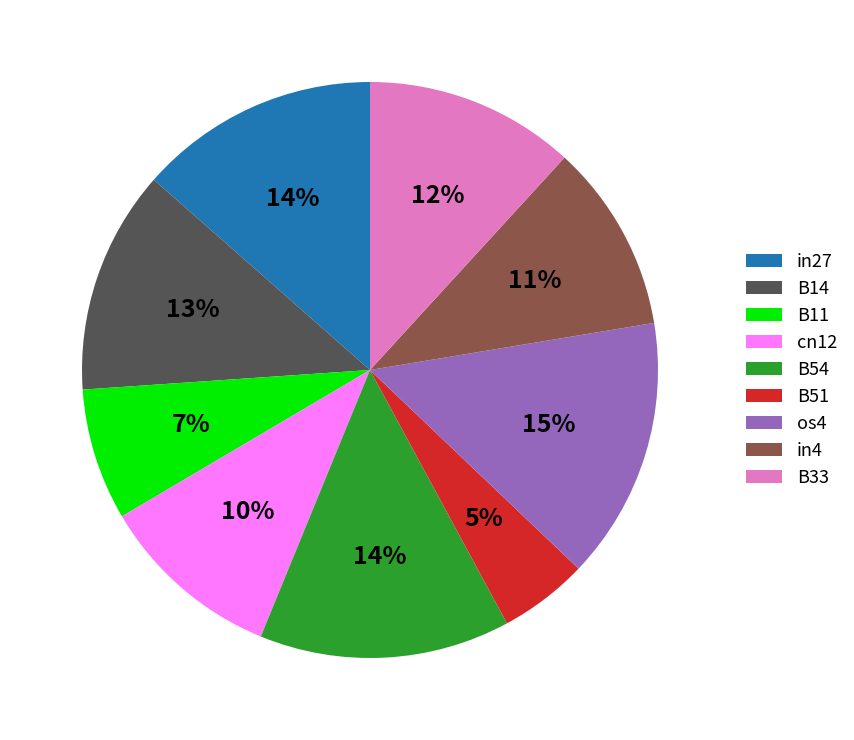

Count the number of slices in the pie.

9